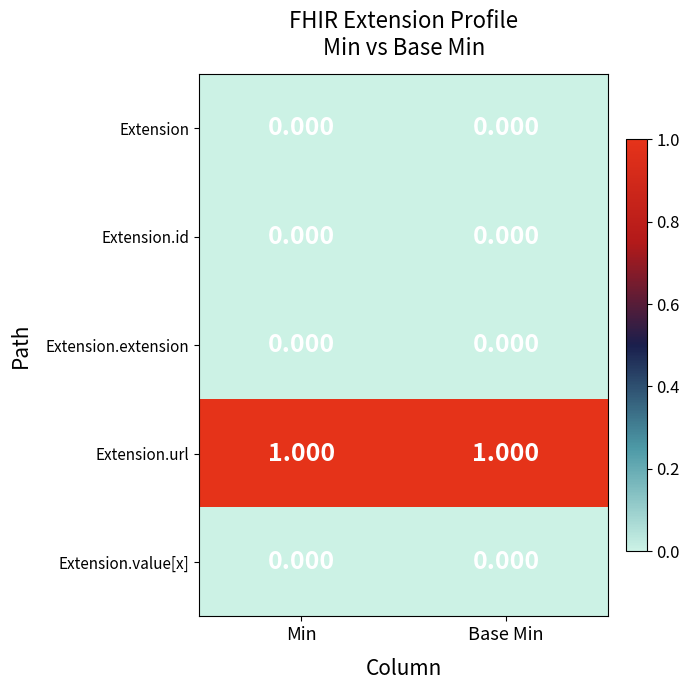

Which series has the largest total across all categories?

Extension.url